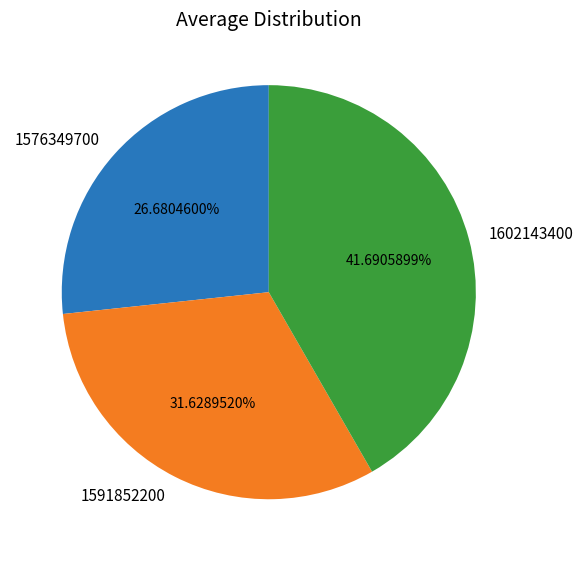

To the nearest percent, what portion does 1591852200 represent?

32%